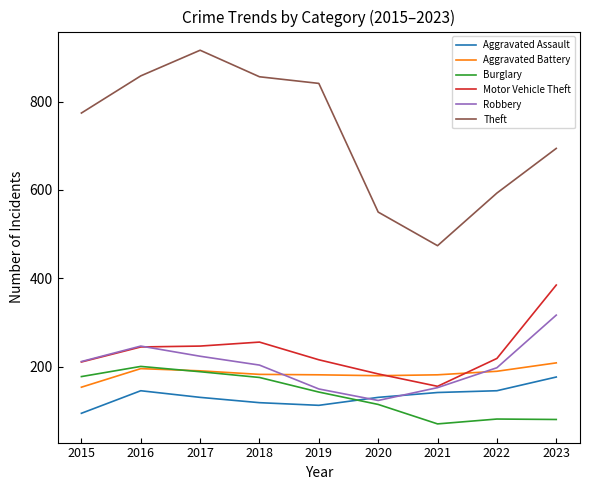

How many values in the Aggravated Battery series are below 183?

4